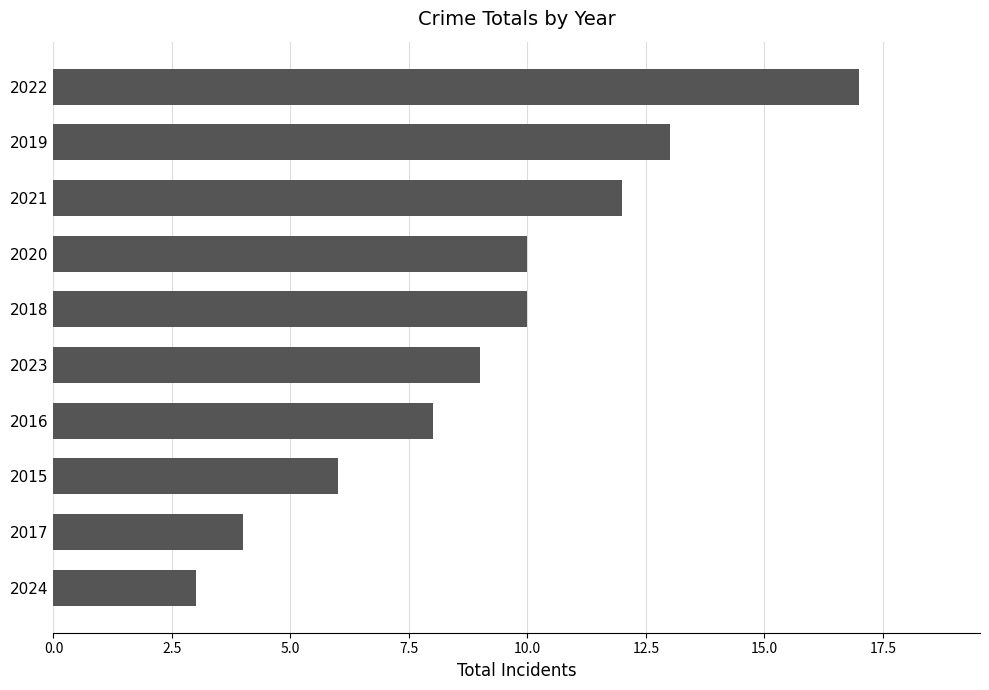

What is the ratio of the value at 2016 to the value at 2022?

0.5